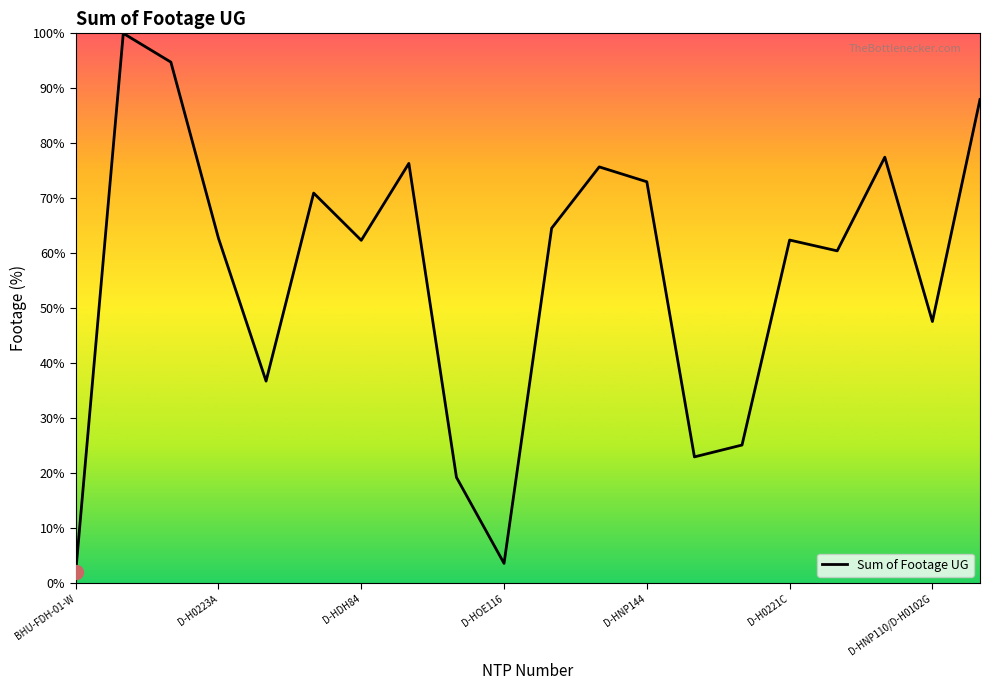

What is the difference between the maximum and minimum values?

98.1